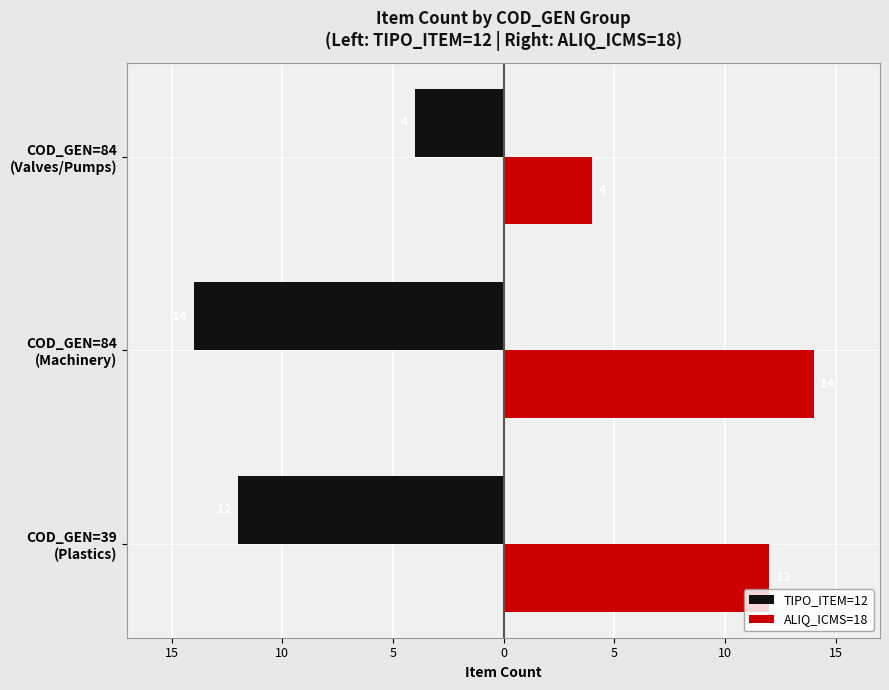

What are all the series names shown in the legend?

TIPO_ITEM=12, ALIQ_ICMS=18